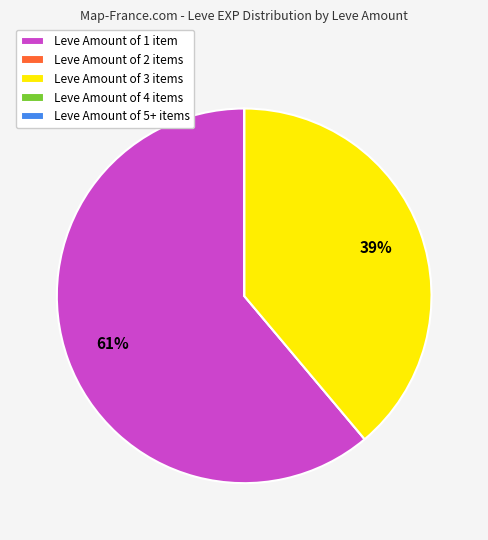

Which slice is the largest?

Leve Amount of 1 item